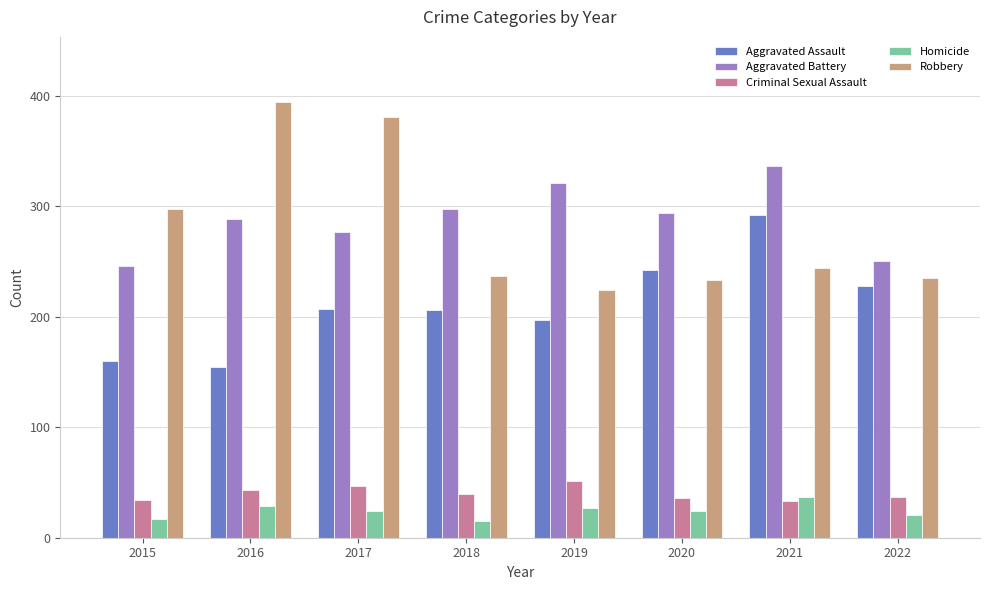

What is the total value across all series at 2021?

942